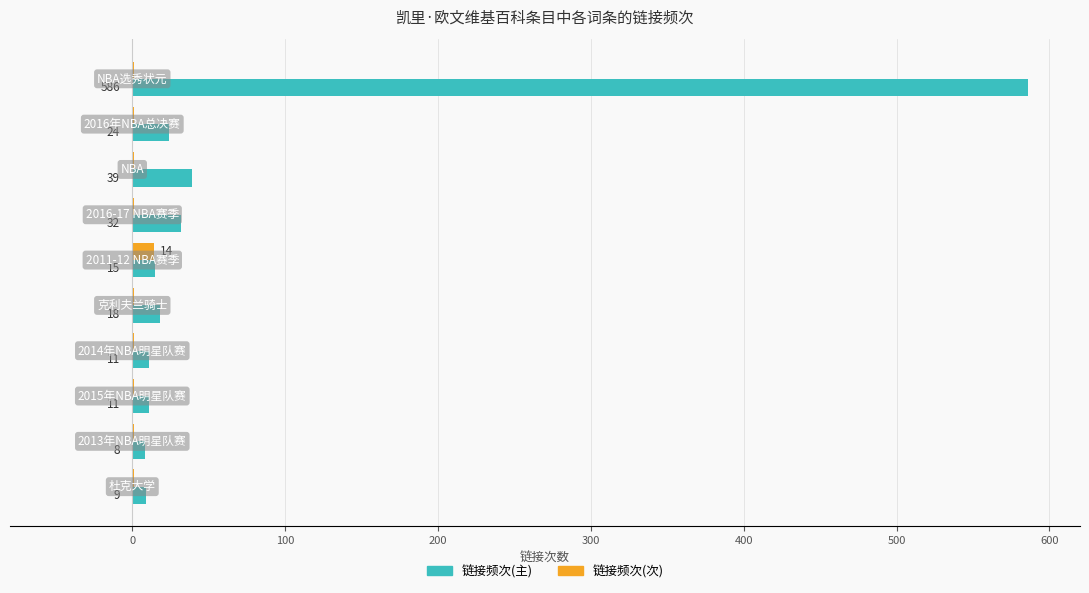

What is the highest value of the 链接频次(次) series?

14